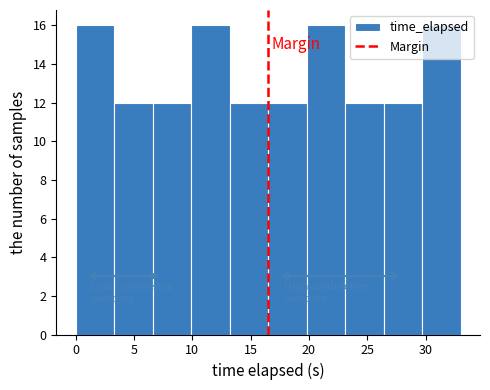

Reading left to right, list every bar in this chart as the range it spans on the x-axis followed by its height. Neither the bar edges nor the heights are printed on the chart, so give them approximately, as read against the axes.

0.0 to 3.5: 16
3.5 to 6.5: 12
6.5 to 10.0: 12
10.0 to 13.0: 16
13.0 to 16.5: 12
16.5 to 20.0: 12
20.0 to 23.0: 16
23.0 to 26.5: 12
26.5 to 29.5: 12
29.5 to 33.0: 16